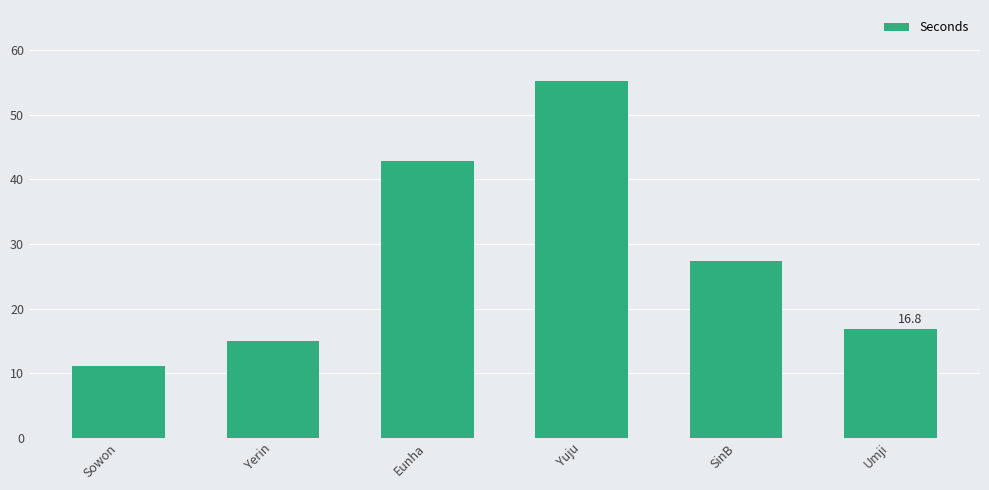

Between Eunha and Yerin, which is larger?

Eunha